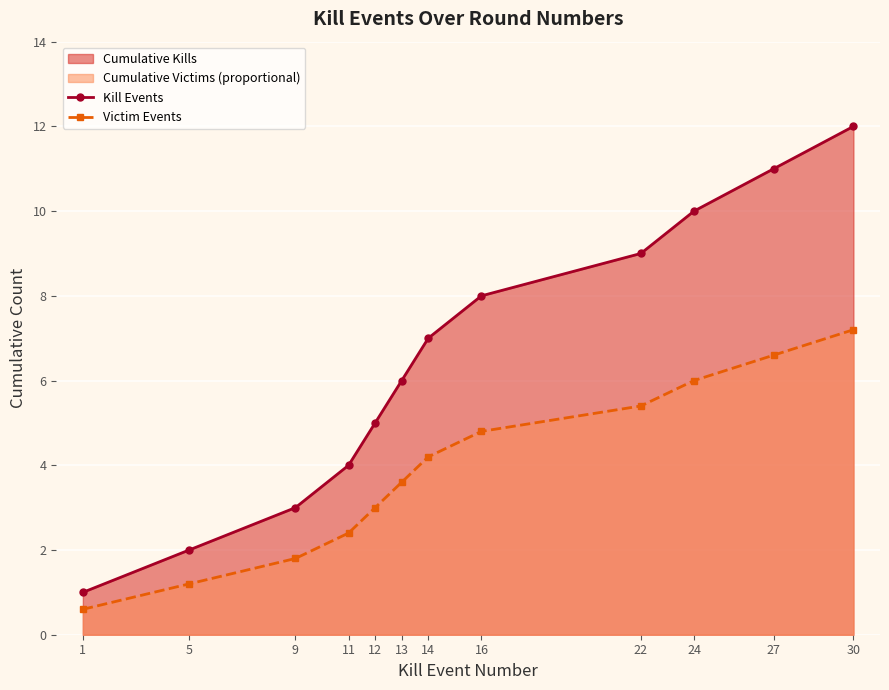

True or false: Kill Events has more than 2 points higher than both neighbors.

False